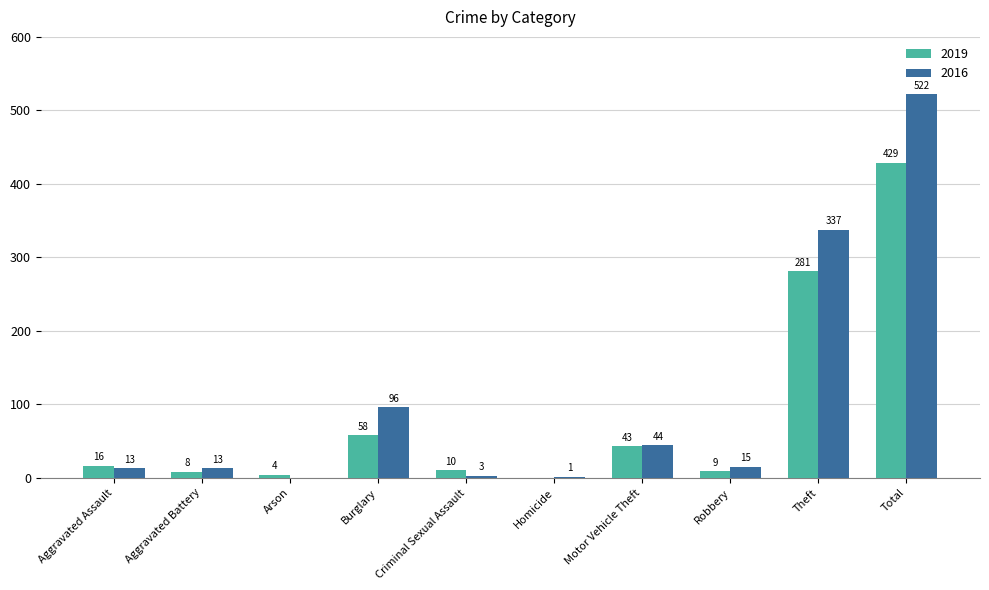

Which series has the largest range (max minus min)?

2016